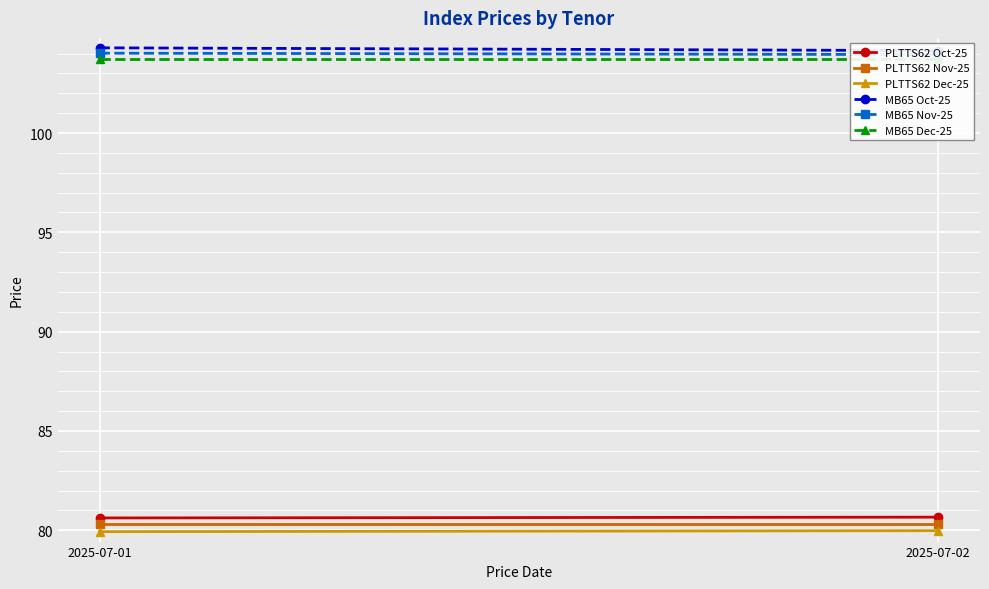

What are all the series names shown in the legend?

PLTTS62 Oct-25, PLTTS62 Nov-25, PLTTS62 Dec-25, MB65 Oct-25, MB65 Nov-25, MB65 Dec-25